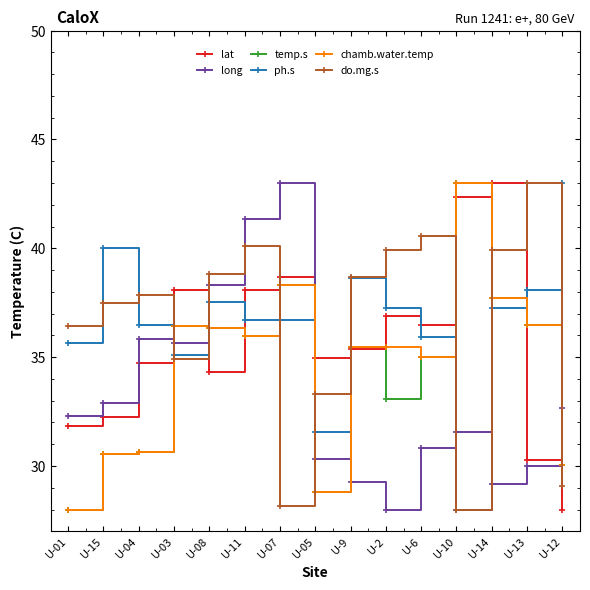

At U-2, list the series in order from largest to smallest.

do.mg.s, ph.s, lat, chamb.water.temp, temp.s, long